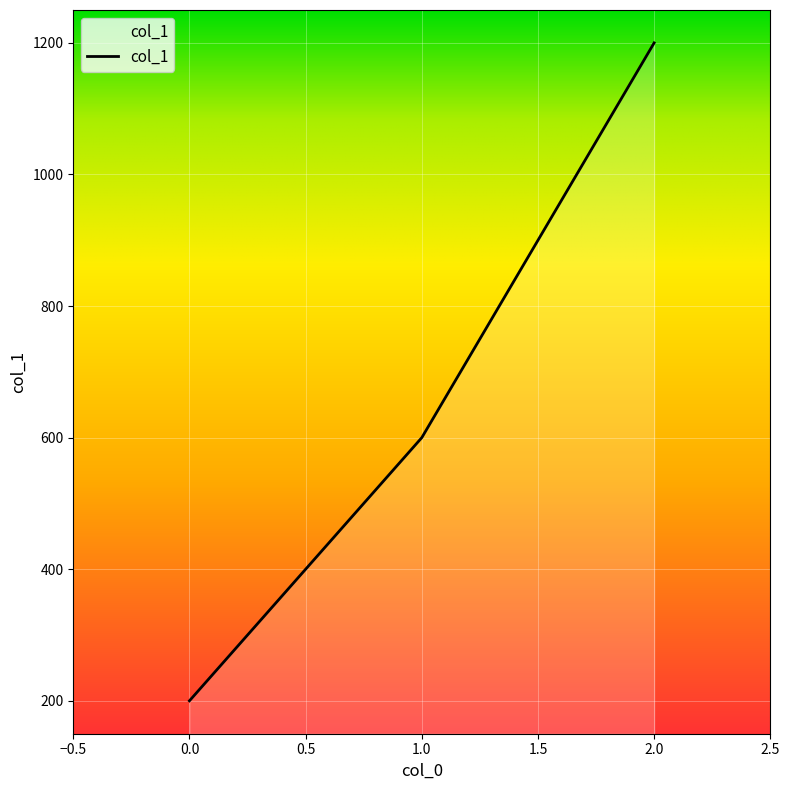

What value does the data have at 0.0, to the nearest 10?

200